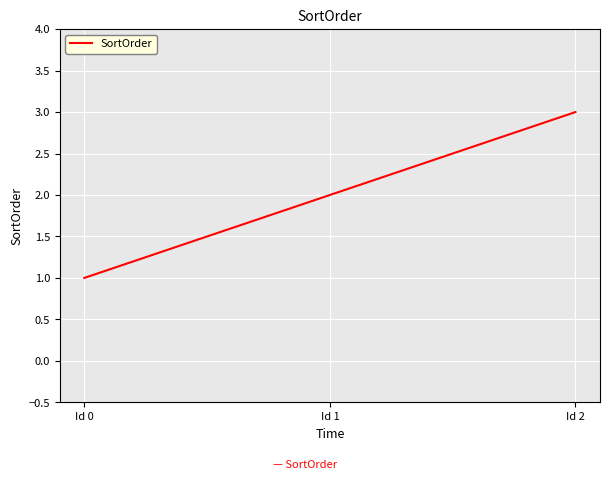

At which label is the value closest to 2?

Id 1